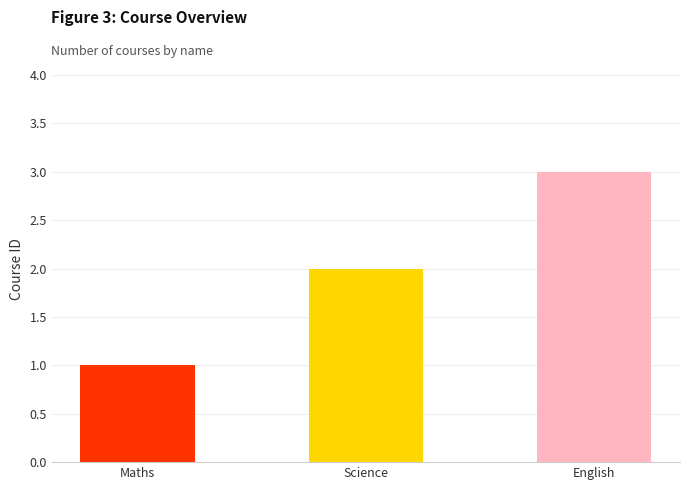

Reading left to right, extract all data points from this chart.

Maths=1	Science=2	English=3